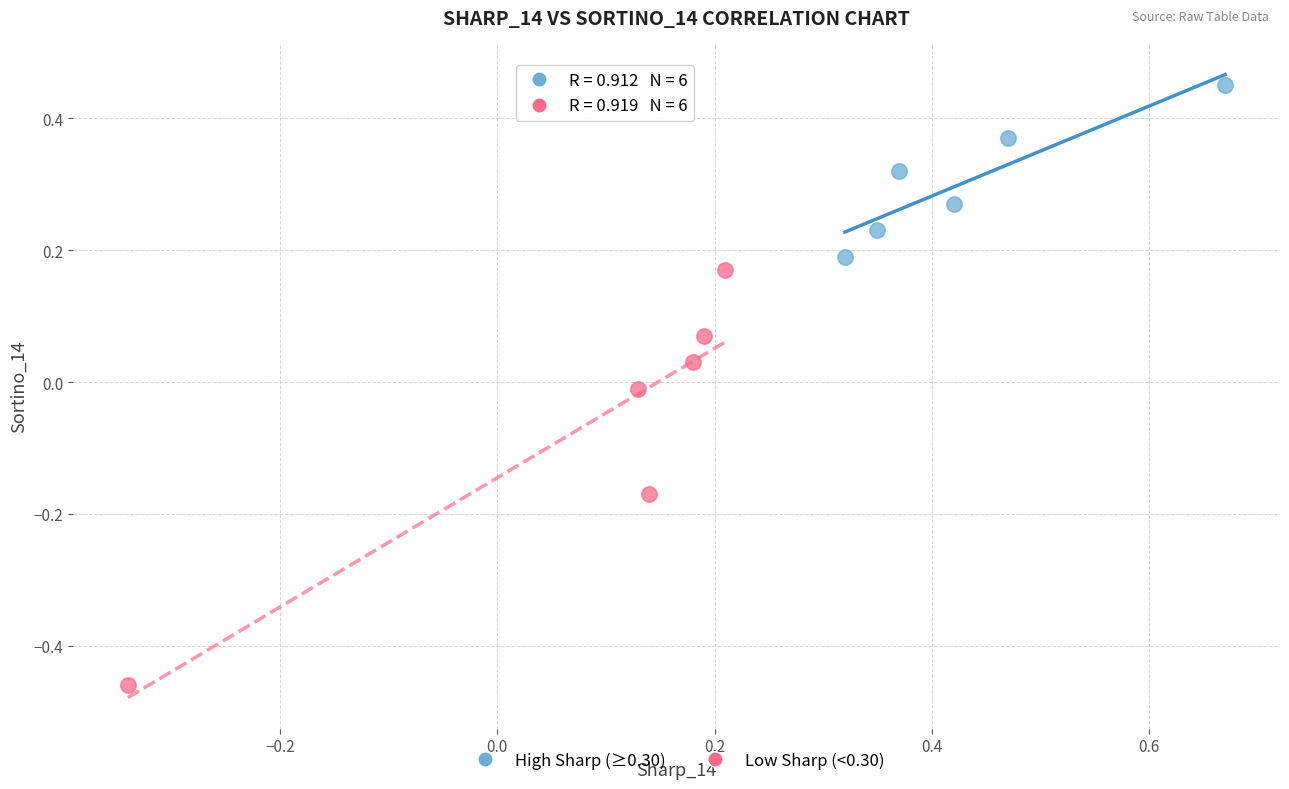

Which series contains the highest Y value?

High Sharp (≥0.30)